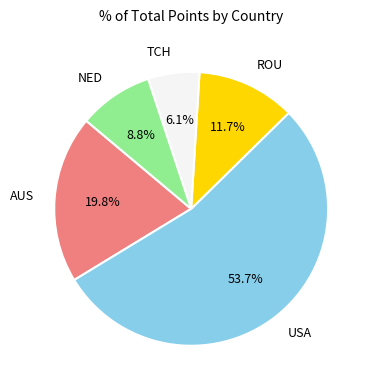

What is the smallest slice in the pie chart?

TCH